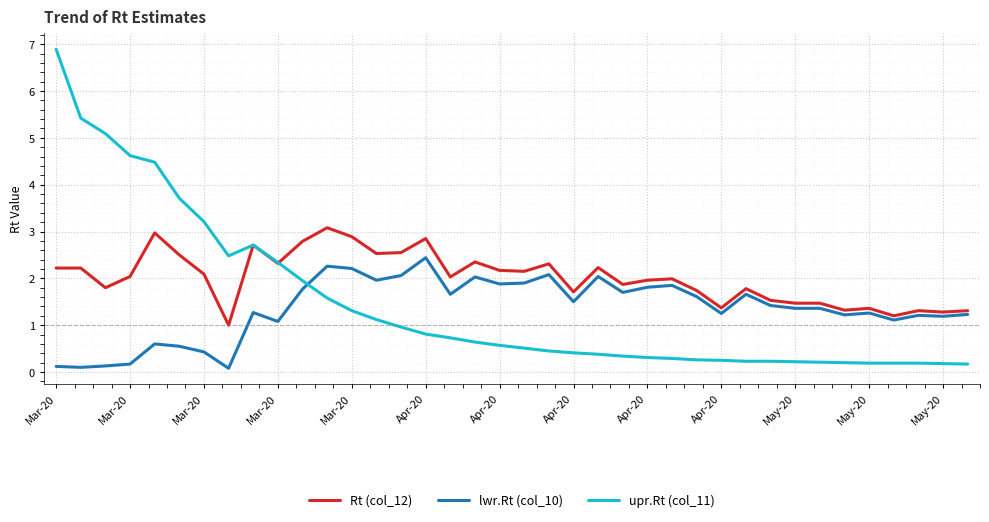

Which series has the largest total across all categories?

Rt (col_12)